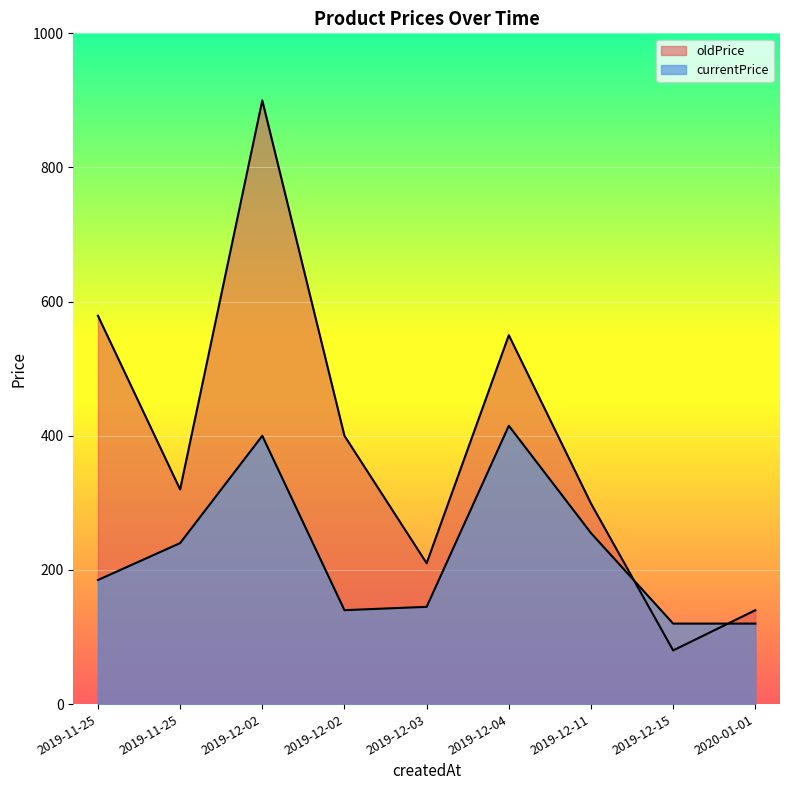

What is the greatest value displayed?

900